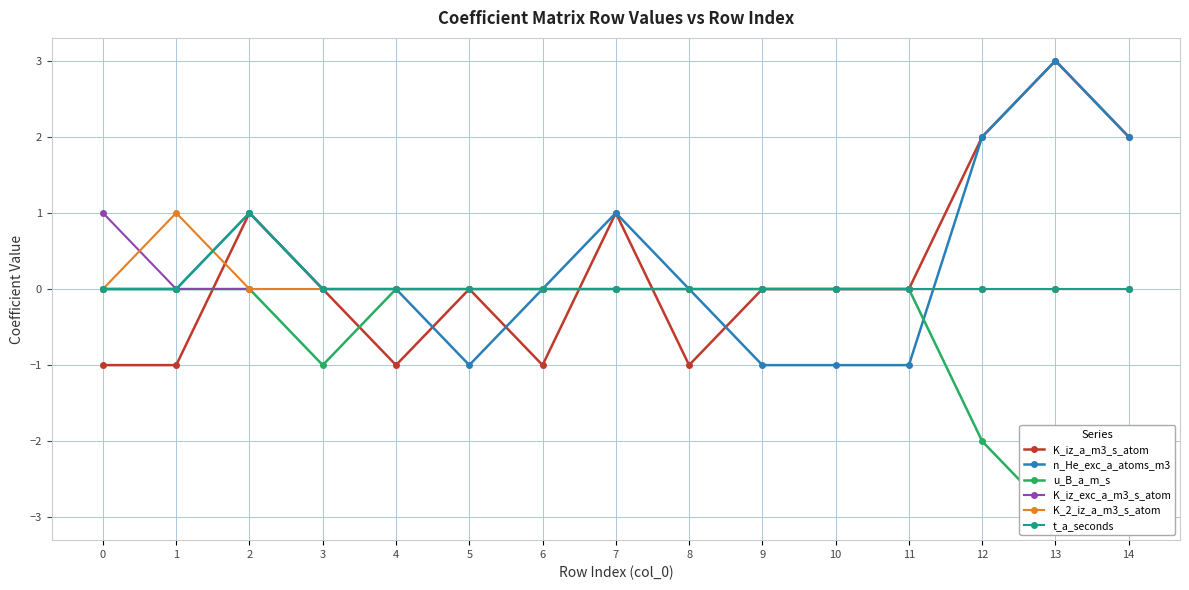

What is the sum of all K_2_iz_a_m3_s_atom values?

1